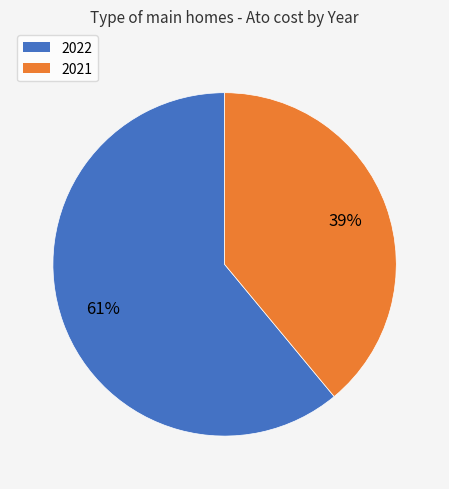

To the nearest percent, what is the average slice percentage?

50%